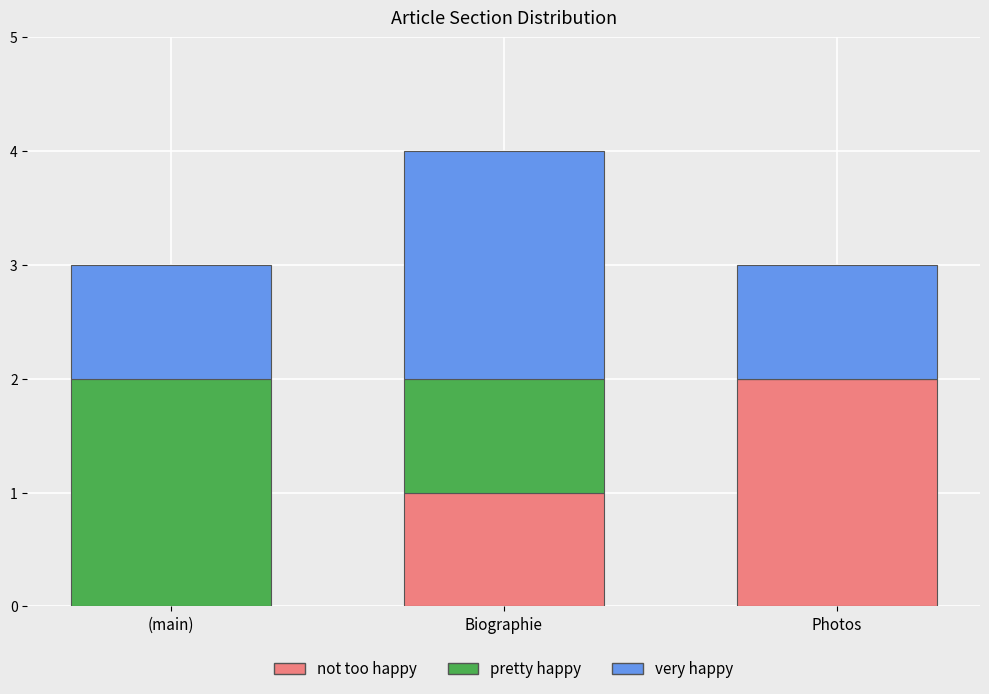

How many data points does each series have?

3